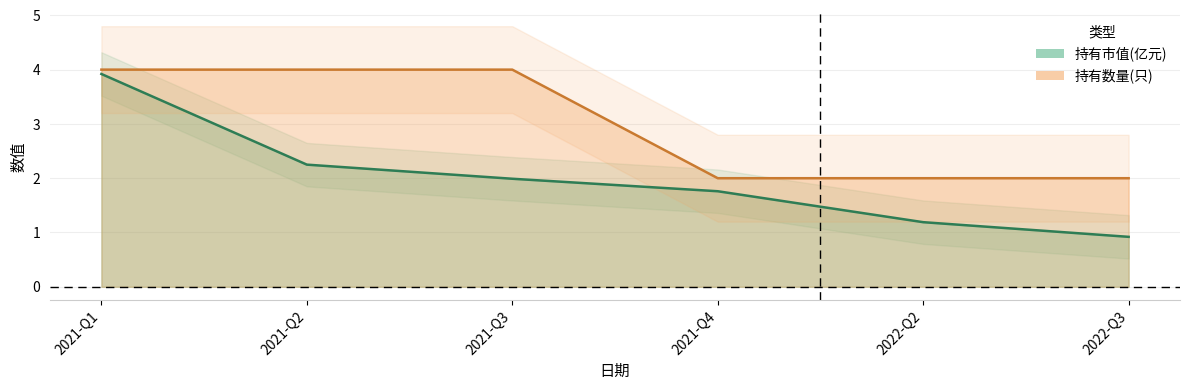

True or false: 持有数量(只) has a value of 1.6 at 2021-Q3.

False